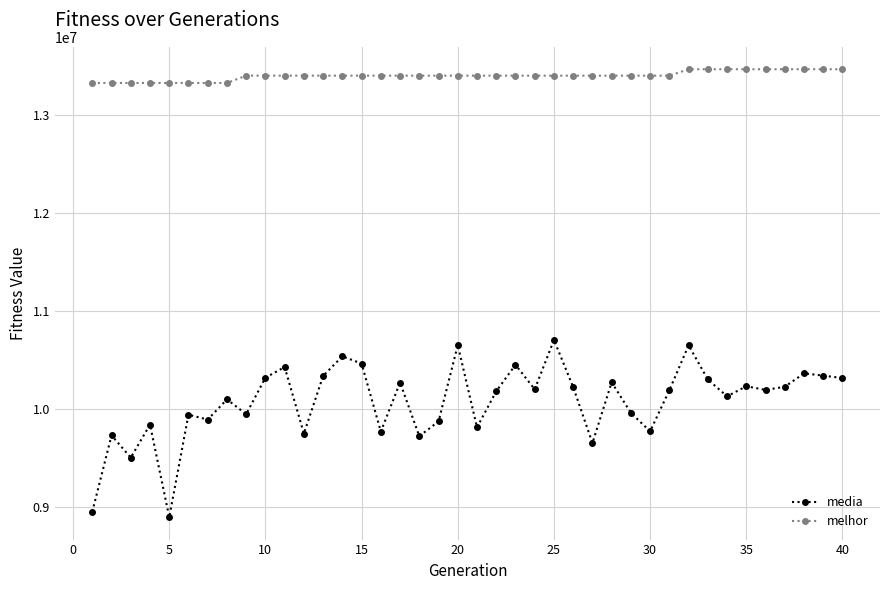

What are all the series names shown in the legend?

media, melhor